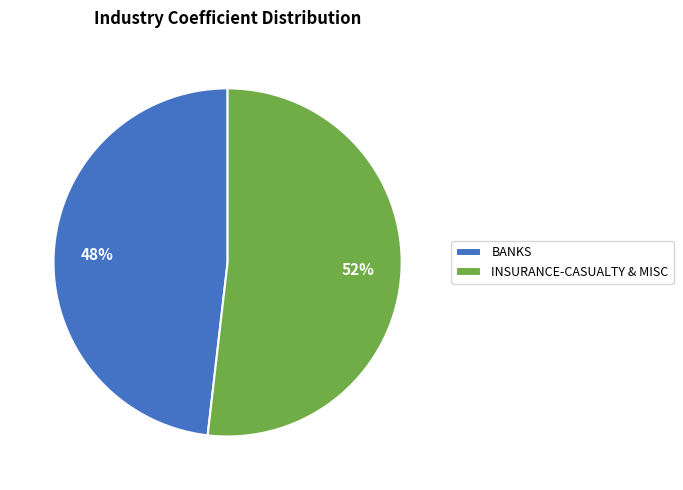

Rank the categories by value from highest to lowest.

INSURANCE-CASUALTY & MISC, BANKS